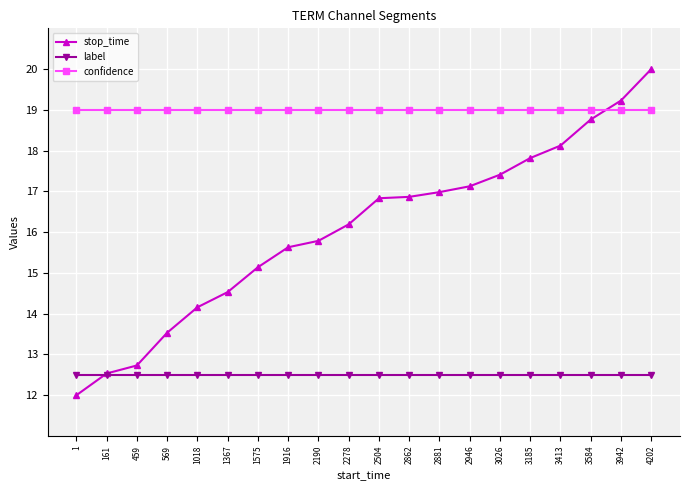

Is the value of label at 1916 greater than the value of stop_time at 1367?

No